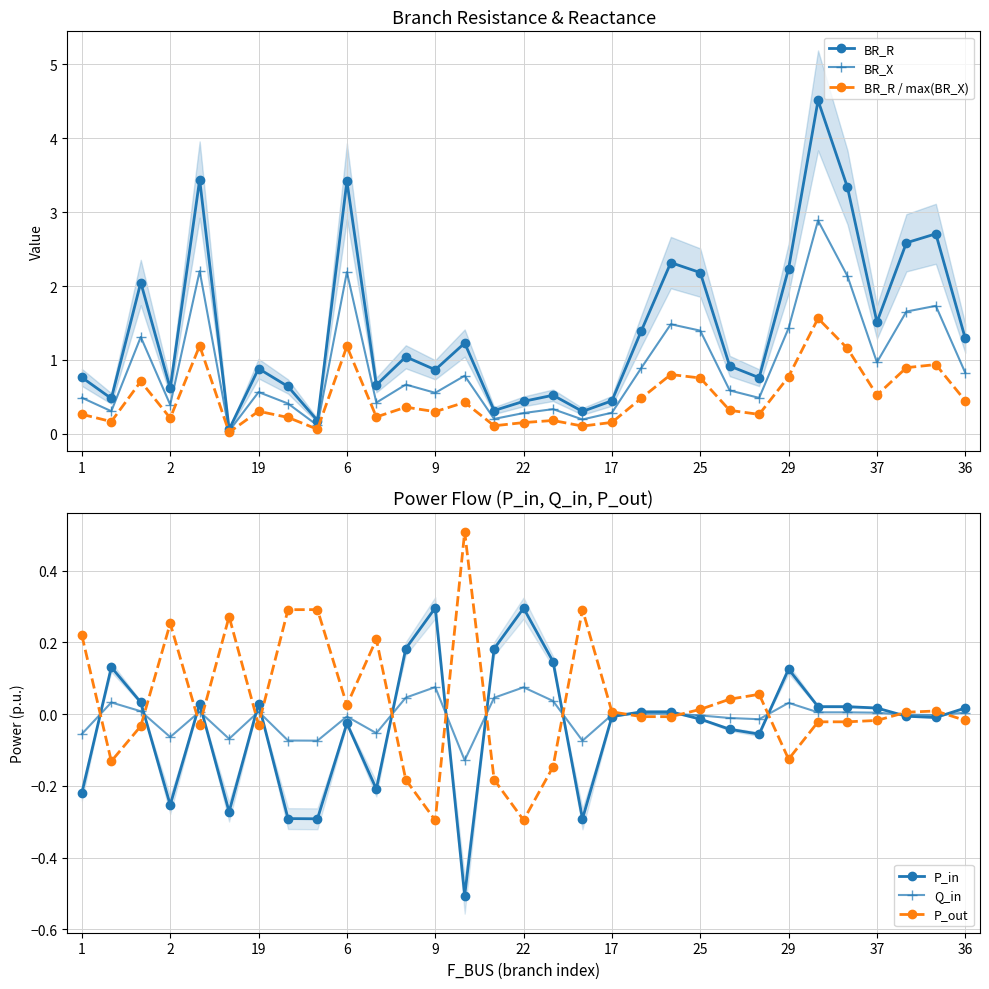

What is the highest value of the BR_R series?

4.5